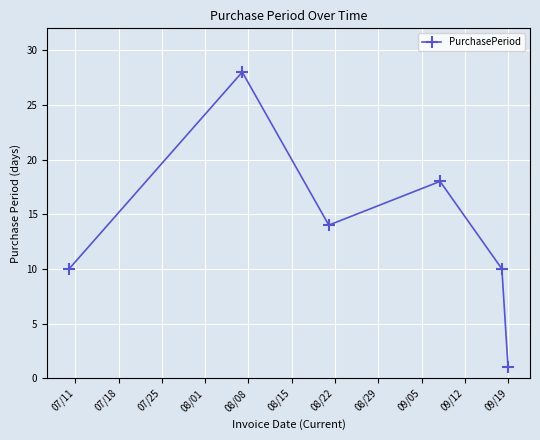

True or false: there are more than 0 points higher than both neighbors.

True